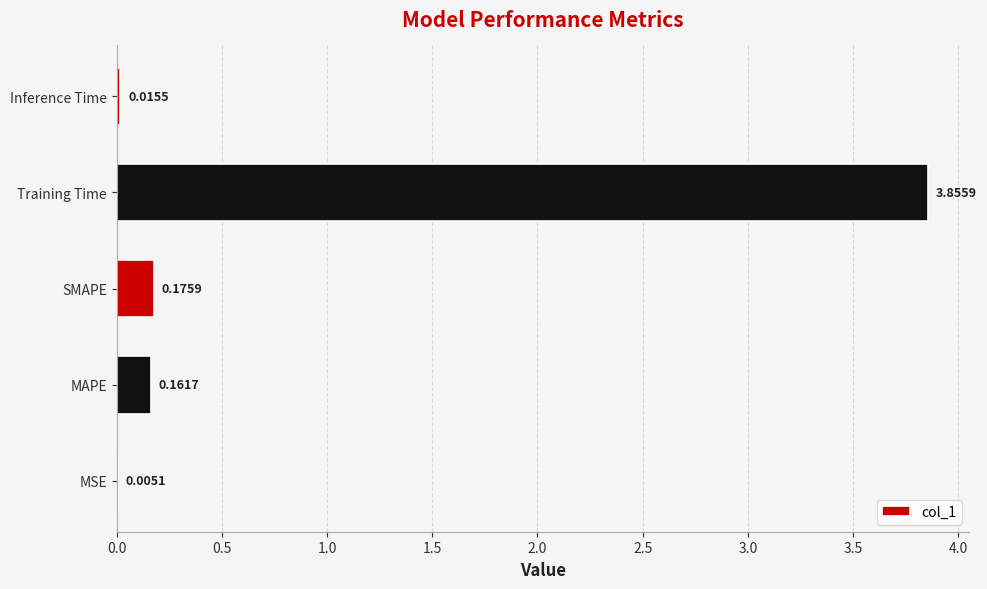

Which category has the highest value across all series?

Training Time